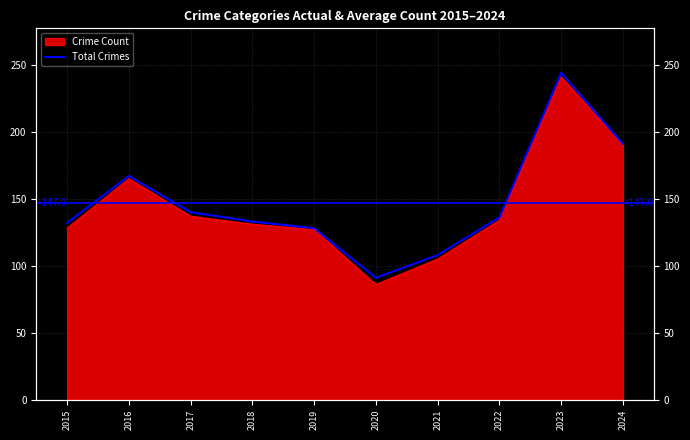

List the labels in order of value, largest first.

2023, 2024, 2016, 2017, 2022, 2018, 2015, 2019, 2021, 2020